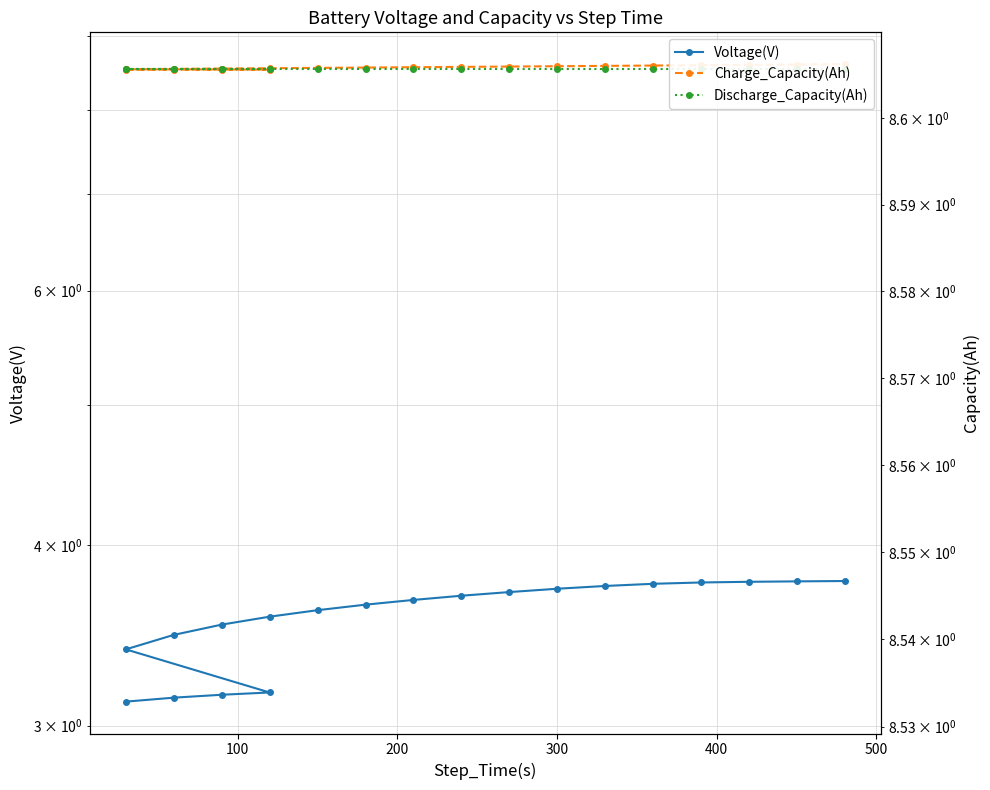

Does the chart have visible grid lines?

Yes